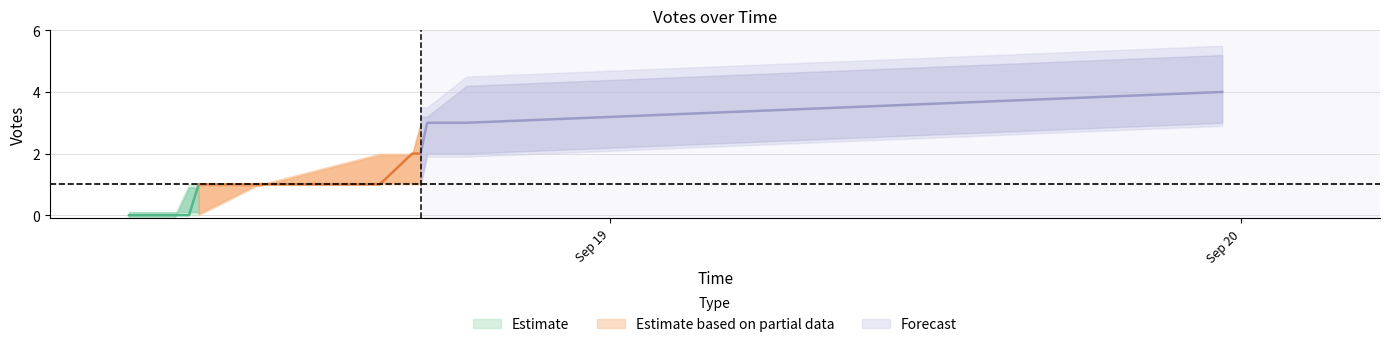

At how many categories does at least one series exceed 0?

9